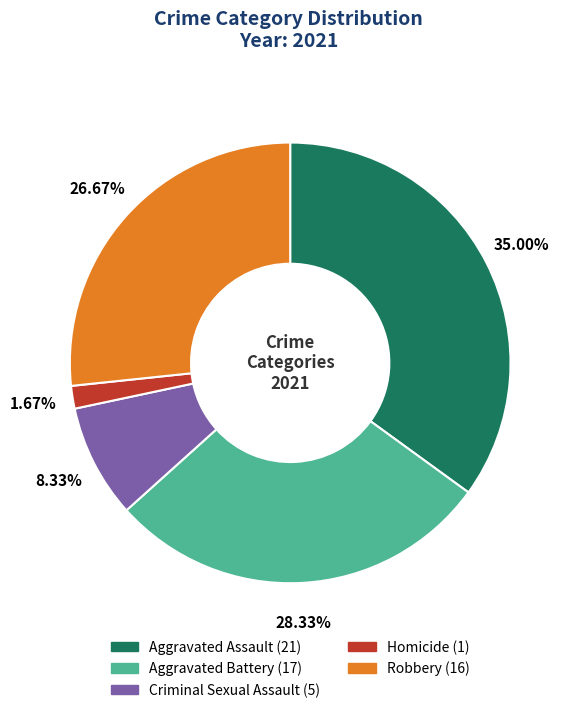

Is it true that Aggravated Battery is 36% of the pie?

False